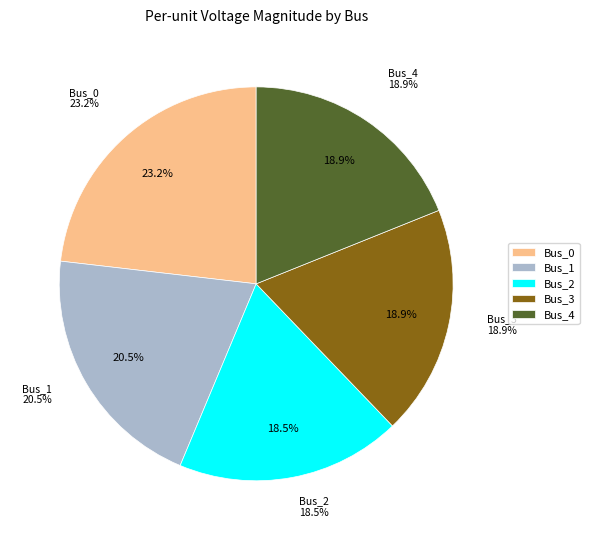

How many segments does this pie chart have?

5